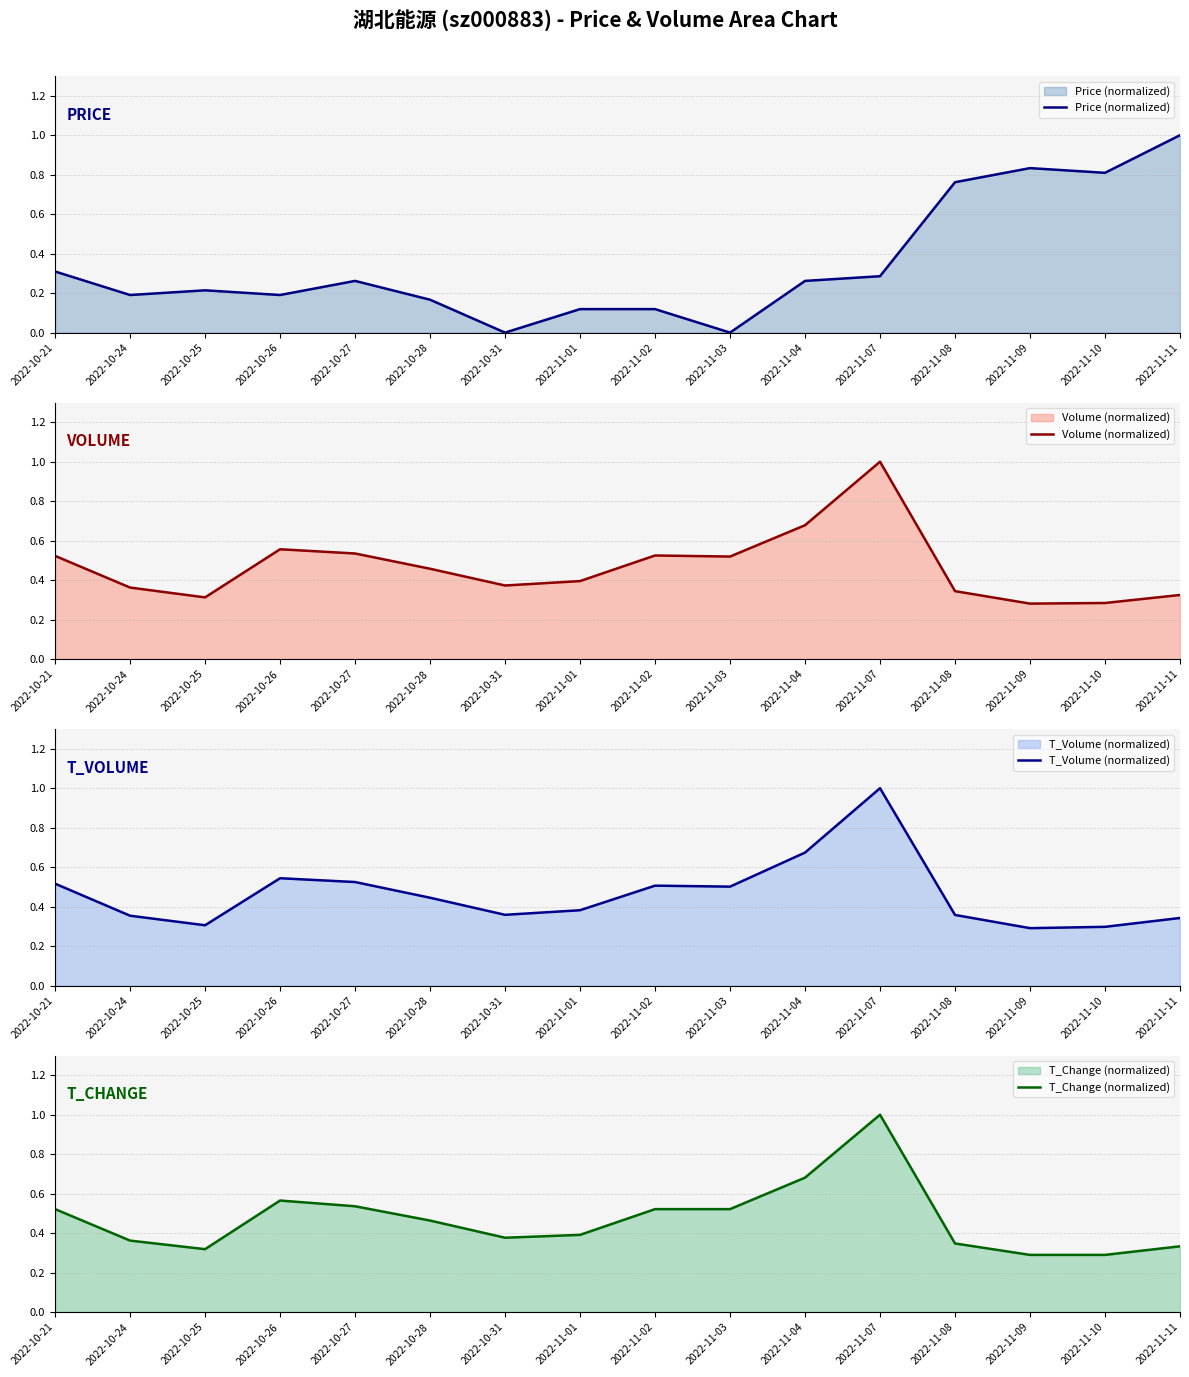

Reading left to right, what are all the values shown in this chart?

Price (normalized): 2022-10-21=0.3	2022-10-24=0.2	2022-10-25=0.2	2022-10-26=0.2	2022-10-27=0.3	2022-10-28=0.2	2022-10-31=0.0	2022-11-01=0.1	2022-11-02=0.1	2022-11-03=0.0	2022-11-04=0.3	2022-11-07=0.3	2022-11-08=0.8	2022-11-09=0.8	2022-11-10=0.8	2022-11-11=1.0
Volume (normalized): 2022-10-21=0.5	2022-10-24=0.4	2022-10-25=0.3	2022-10-26=0.6	2022-10-27=0.5	2022-10-28=0.5	2022-10-31=0.4	2022-11-01=0.4	2022-11-02=0.5	2022-11-03=0.5	2022-11-04=0.7	2022-11-07=1.0	2022-11-08=0.3	2022-11-09=0.3	2022-11-10=0.3	2022-11-11=0.3
T_Volume (normalized): 2022-10-21=0.5	2022-10-24=0.4	2022-10-25=0.3	2022-10-26=0.5	2022-10-27=0.5	2022-10-28=0.4	2022-10-31=0.4	2022-11-01=0.4	2022-11-02=0.5	2022-11-03=0.5	2022-11-04=0.7	2022-11-07=1.0	2022-11-08=0.4	2022-11-09=0.3	2022-11-10=0.3	2022-11-11=0.3
T_Change (normalized): 2022-10-21=0.5	2022-10-24=0.4	2022-10-25=0.3	2022-10-26=0.6	2022-10-27=0.5	2022-10-28=0.5	2022-10-31=0.4	2022-11-01=0.4	2022-11-02=0.5	2022-11-03=0.5	2022-11-04=0.7	2022-11-07=1.0	2022-11-08=0.3	2022-11-09=0.3	2022-11-10=0.3	2022-11-11=0.3